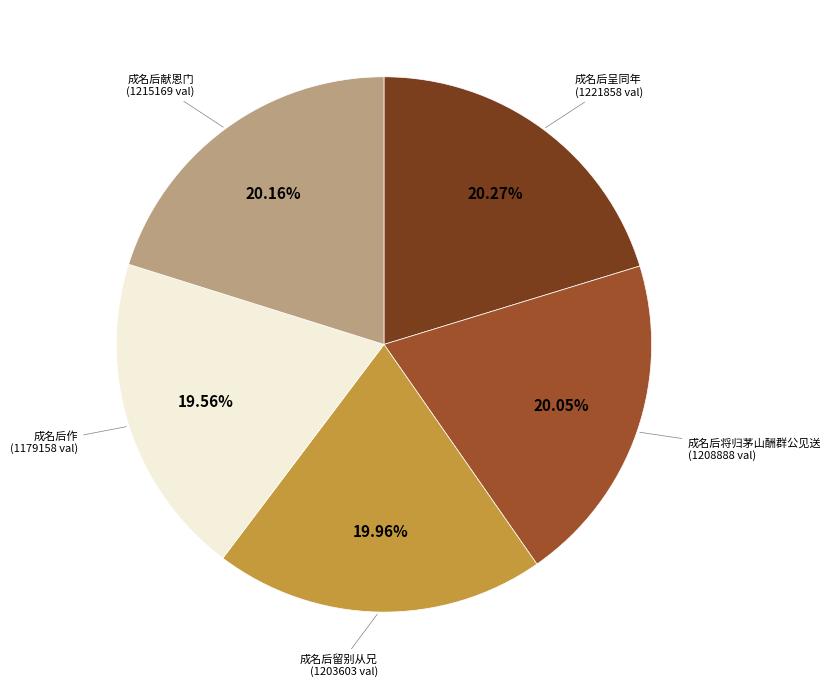

Is there any slice that represents more than half of the pie?

No